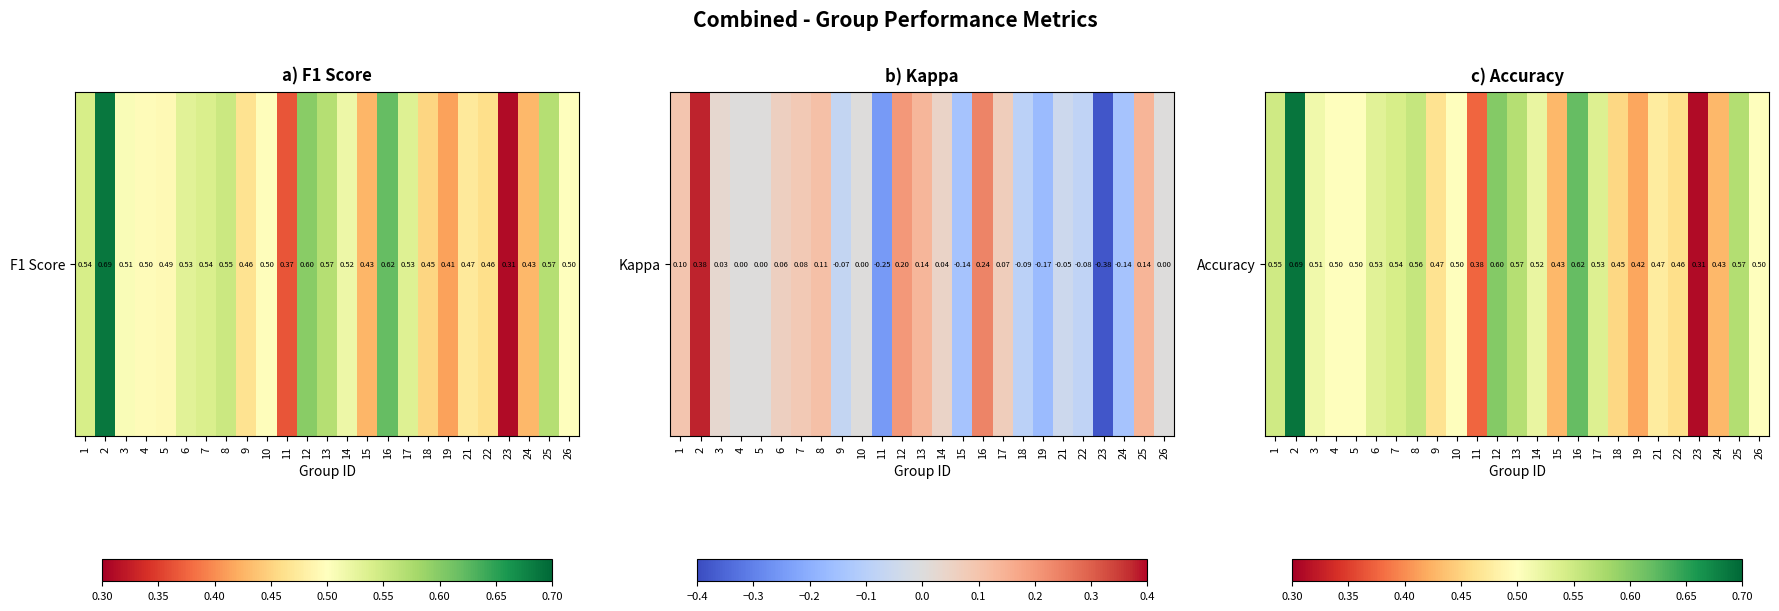

What is the maximum value shown in the chart?

0.7